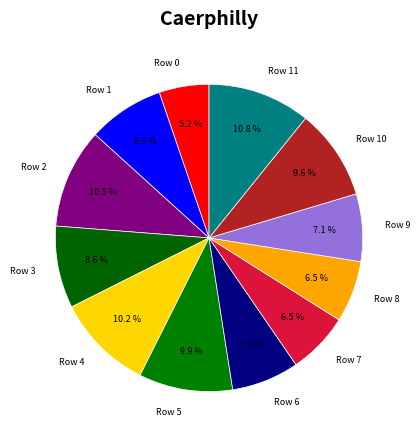

True or false: Row 5 accounts for 10% of the total.

True